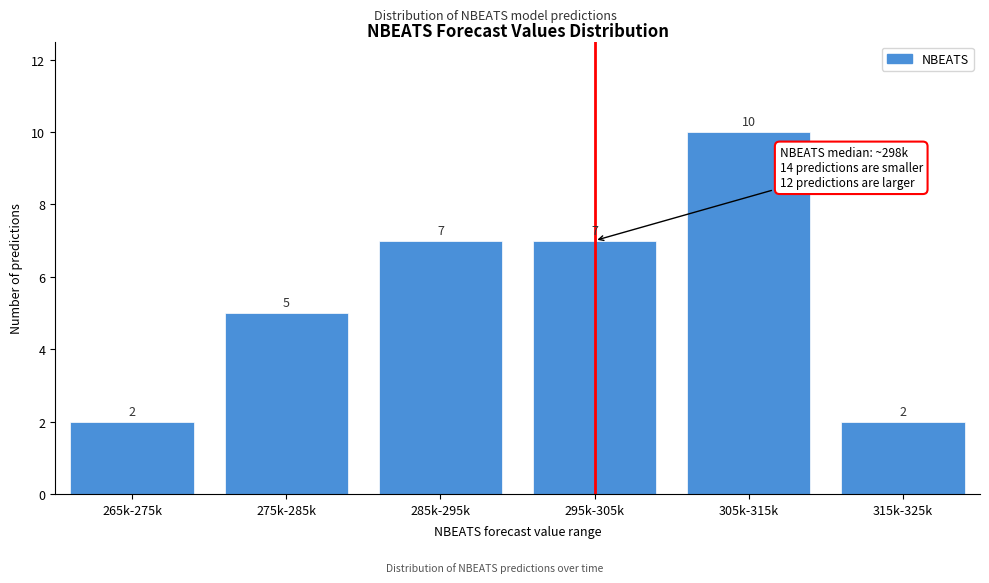

Reading left to right, list all the values displayed in this chart.

2	5	7	7	10	2